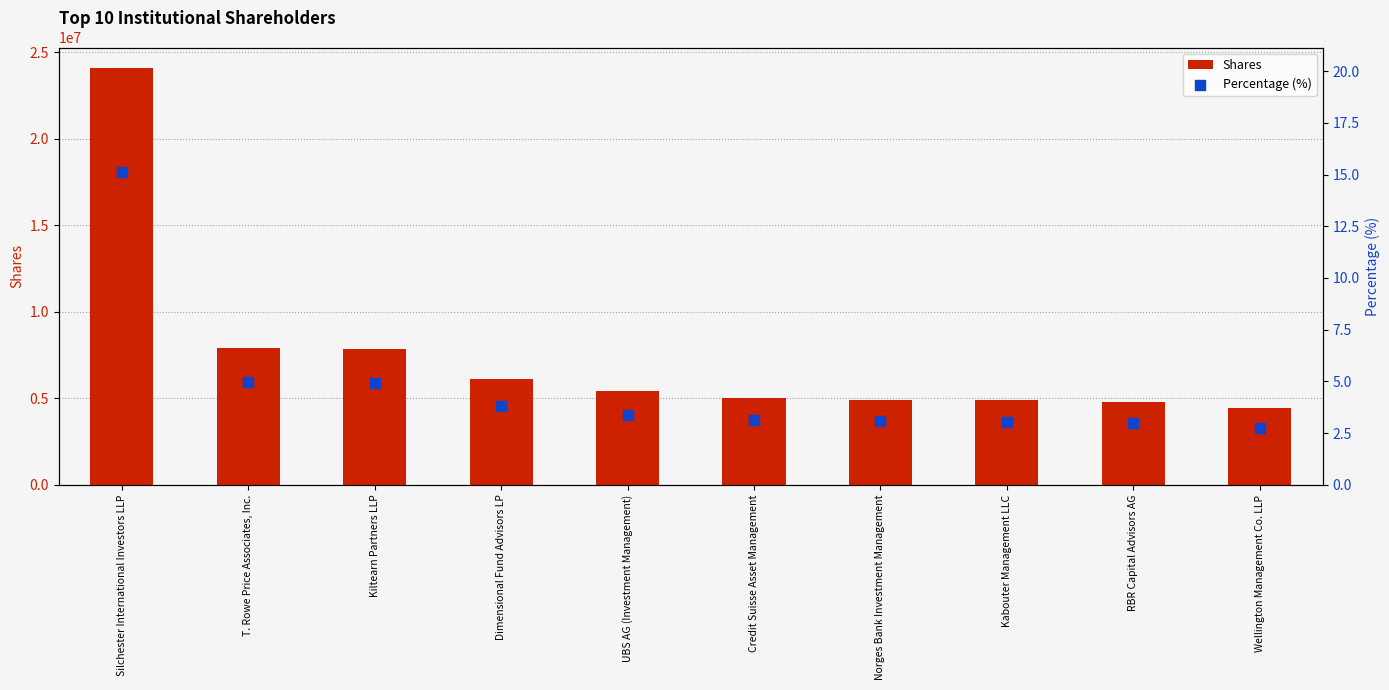

Is the value of Percentage (%) at Credit Suisse Asset Management greater than the value of Shares at Kiltearn Partners LLP?

No